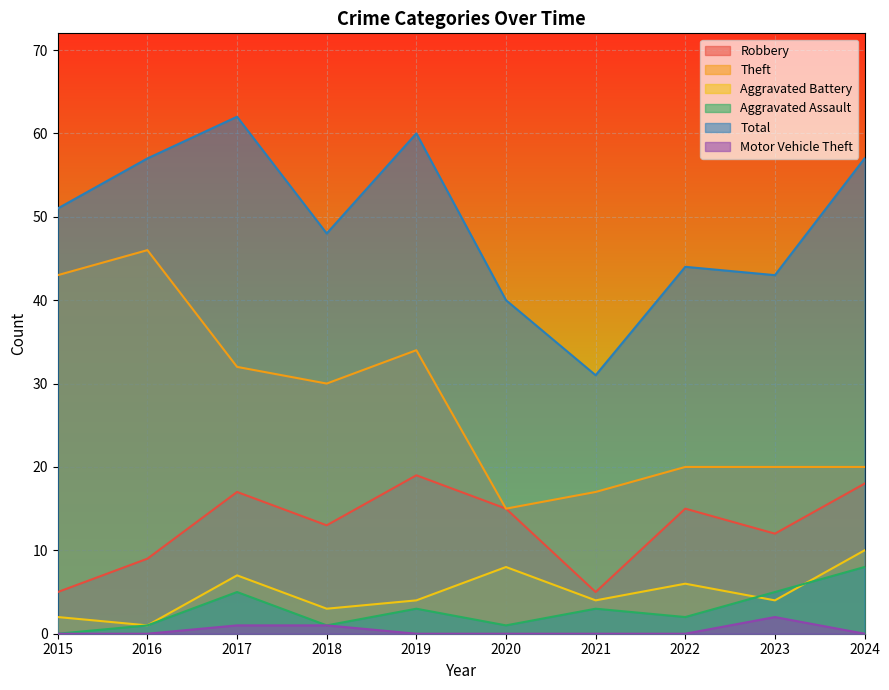

What is the difference between the Theft values at 2017 and 2019?

2